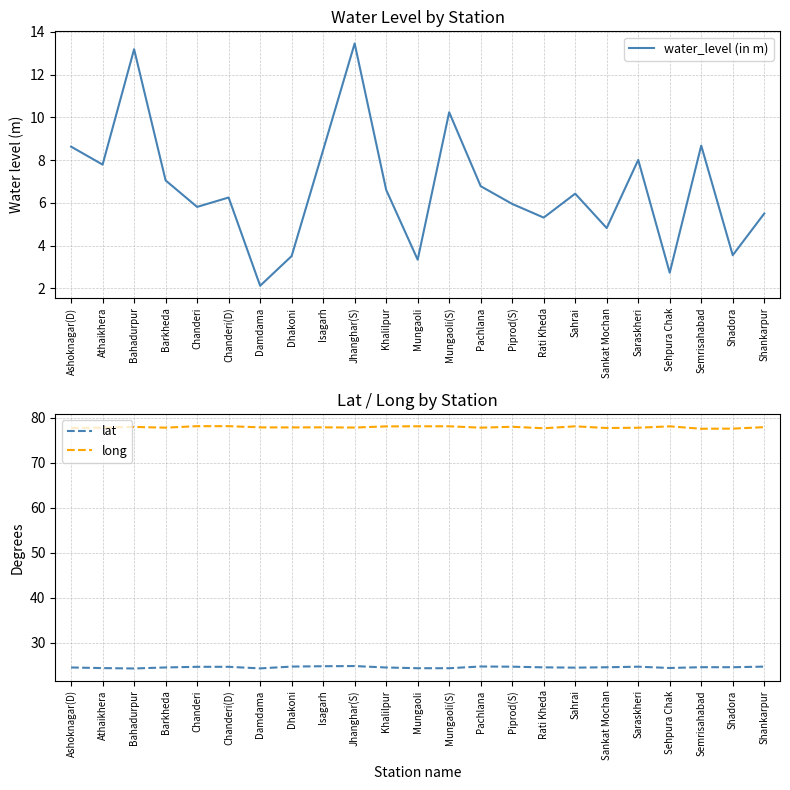

Rank the categories by water_level (in m) value from highest to lowest.

Jhanghar(S), Bahadurpur, Mungaoli(S), Semrisahabad, Ashoknagar(D), Isagarh, Saraskheri, Athaikhera, Barkheda, Pachlana, Khalilpur, Sahrai, Chanderi(D), Piprod(S), Chanderi, Shankarpur, Rati Kheda, Sankat Mochan, Shadora, Dhakoni, Mungaoli, Sehpura Chak, Damdama